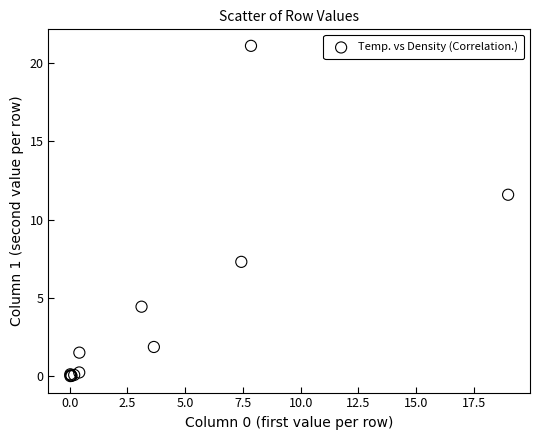

What Y value in the scatter plot is closest to 10?

11.6